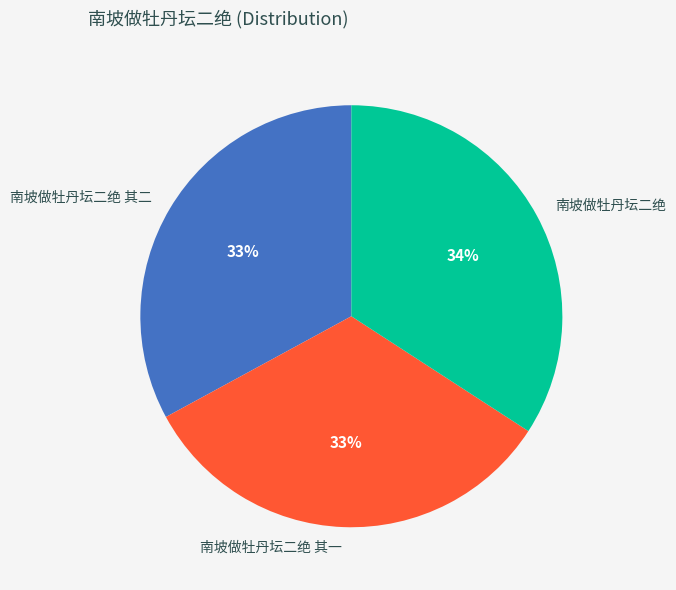

Is there a majority slice in this chart?

No